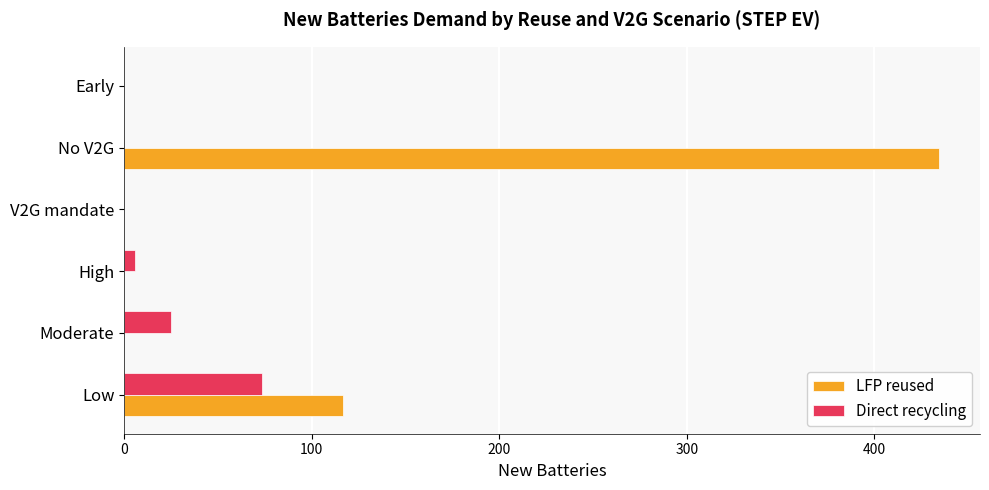

Which series has the largest total across all categories?

LFP reused